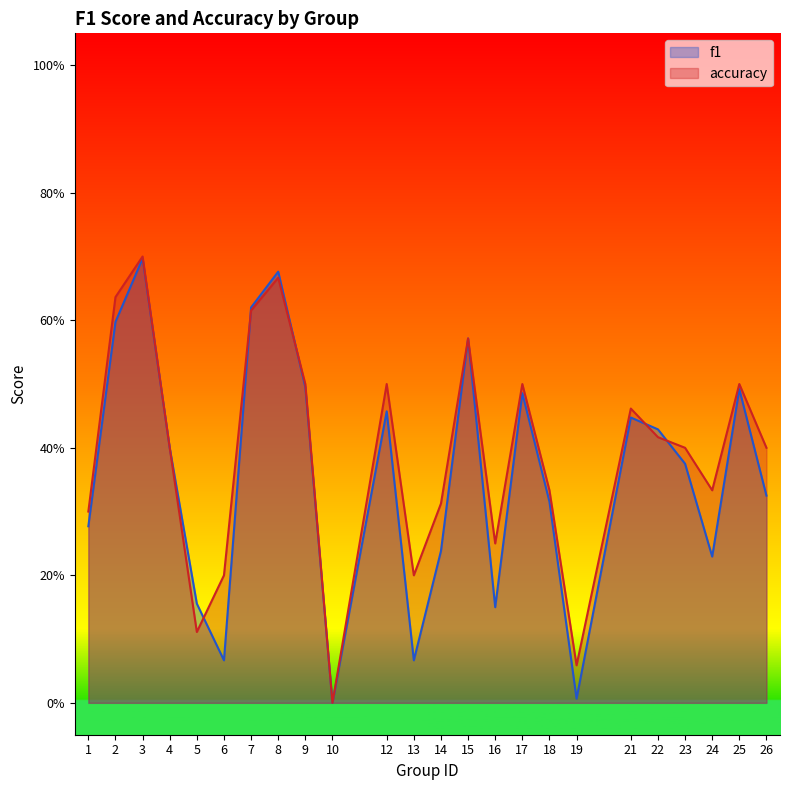

Where is accuracy nearest to the value 0?

10